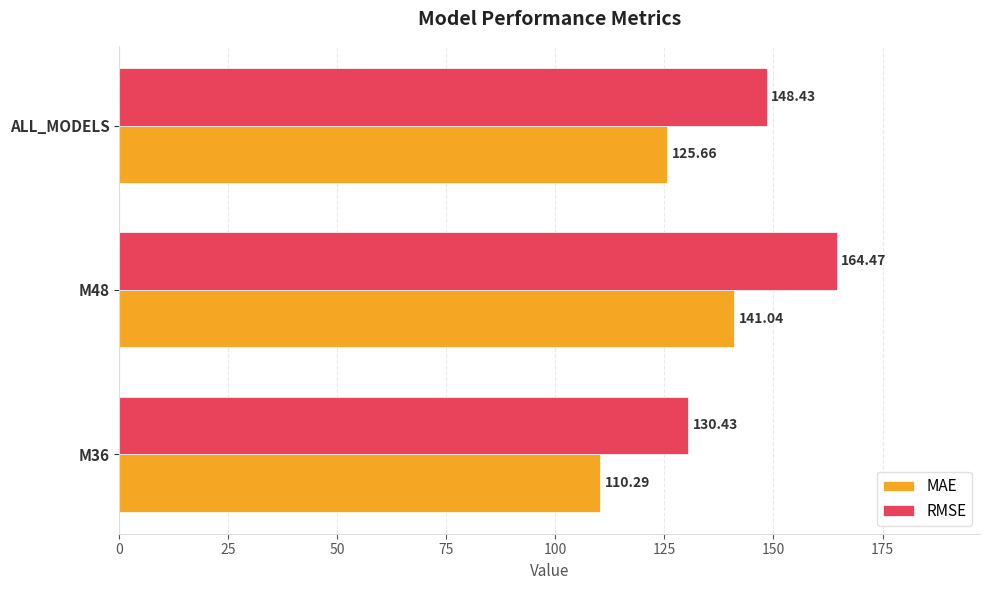

Where is MAE nearest to the value 125?

ALL_MODELS